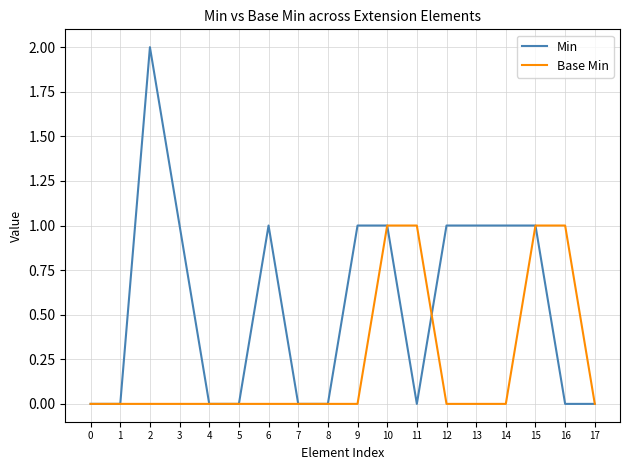

Is it true that Min equals 2 at 2?

True